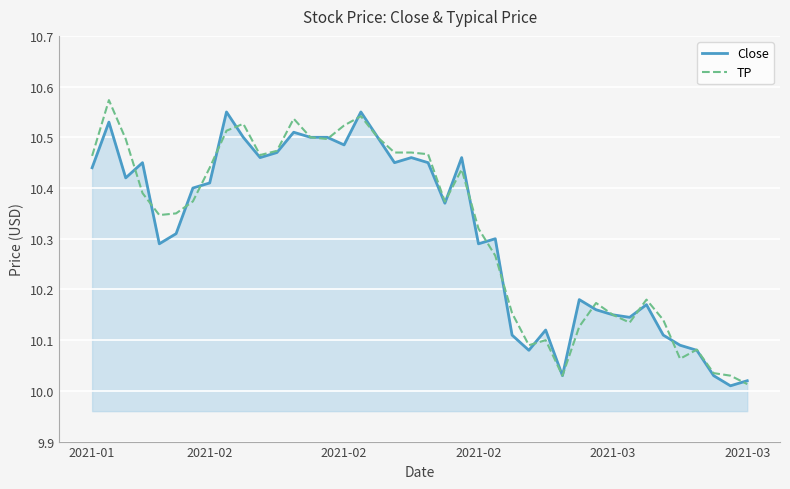

How many lines are shown in the chart?

2